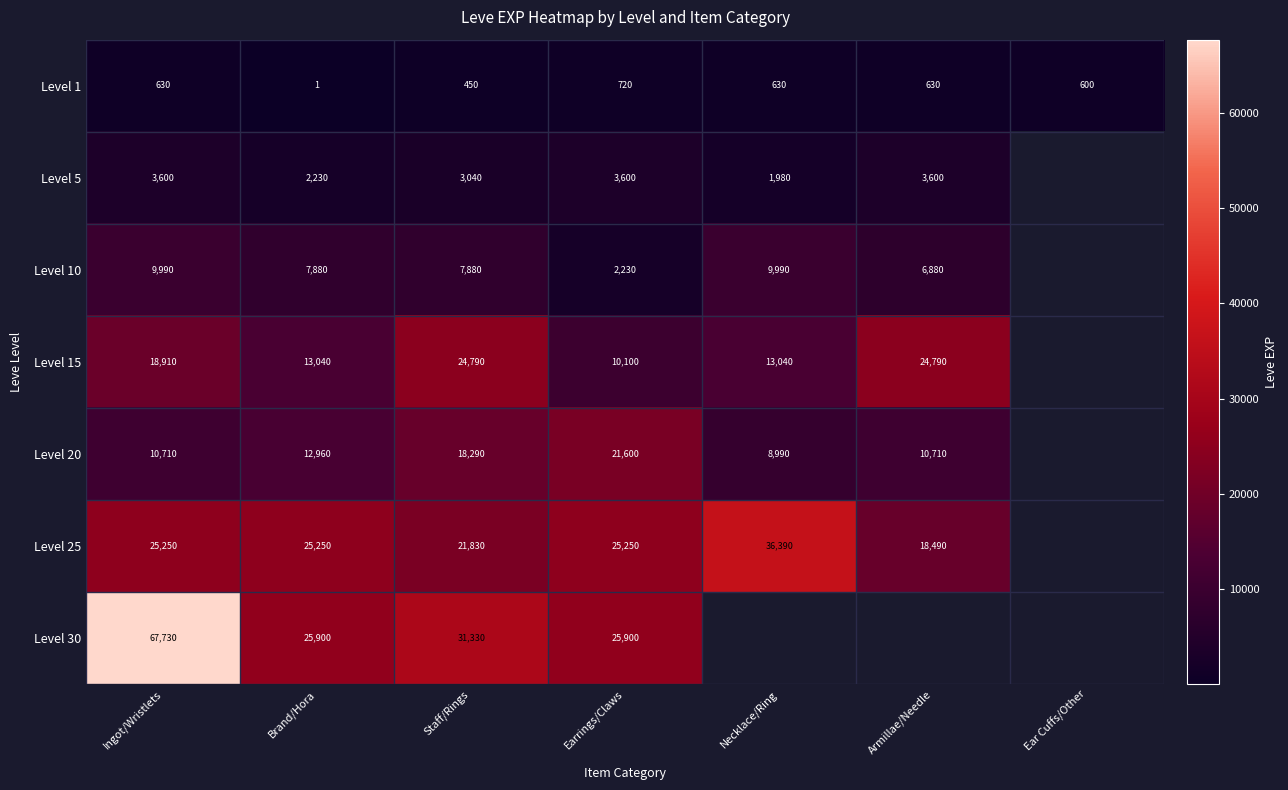

What is the difference between the second highest and minimum values in the Level 1 series?

629